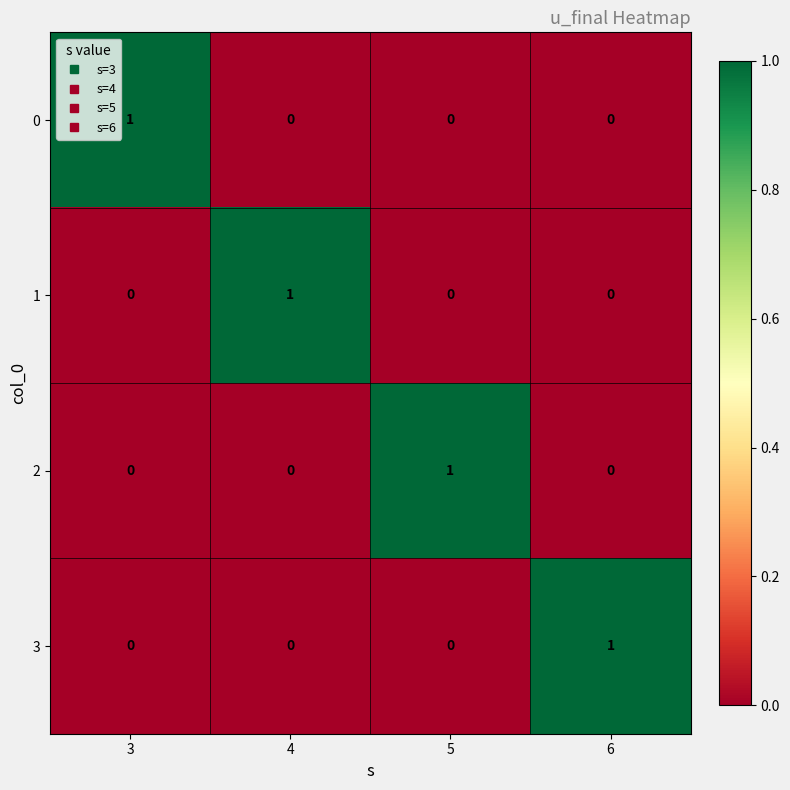

True or false: 0 has a value of -1 at 4.

False